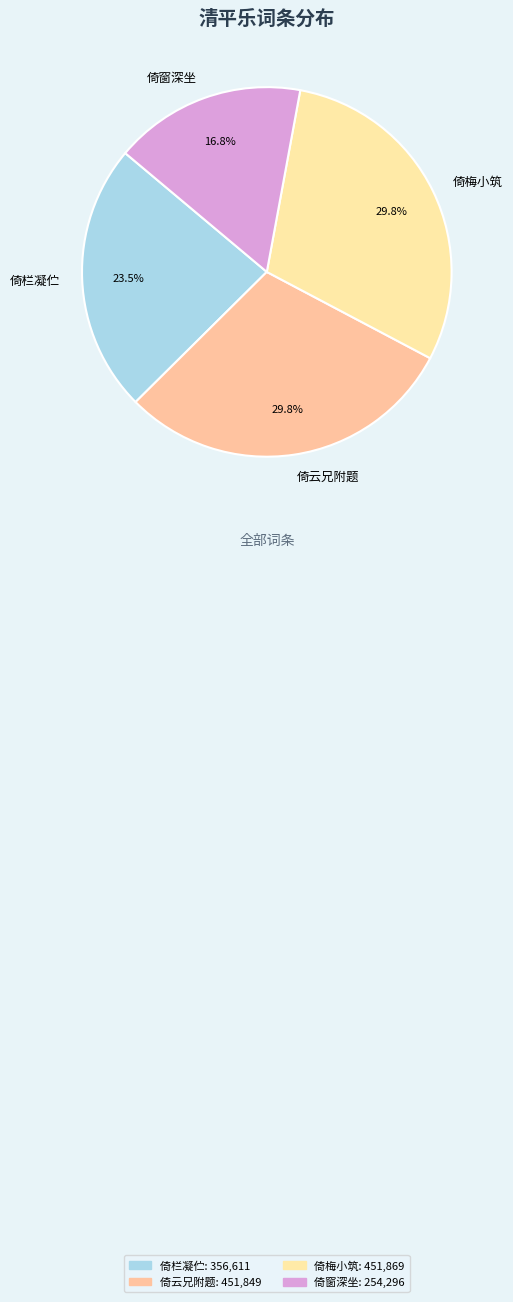

To the nearest percent, what is the difference between the largest and smallest slice percentages?

13%